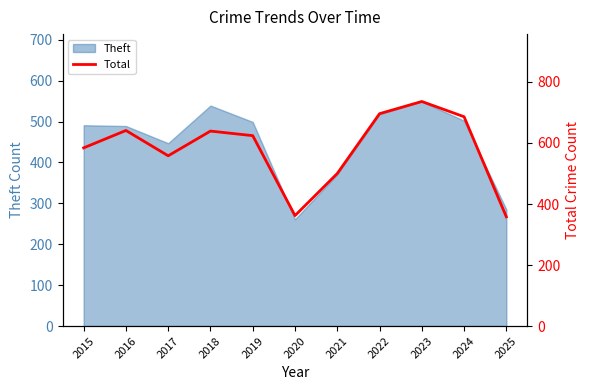

What is the lowest value of the Theft series?

261